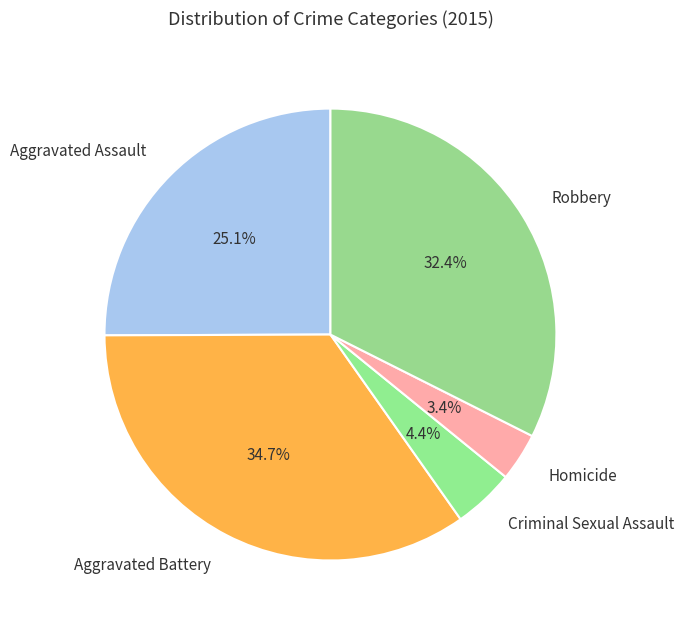

What is the ratio of the value at Homicide to the value at Aggravated Assault?

0.1